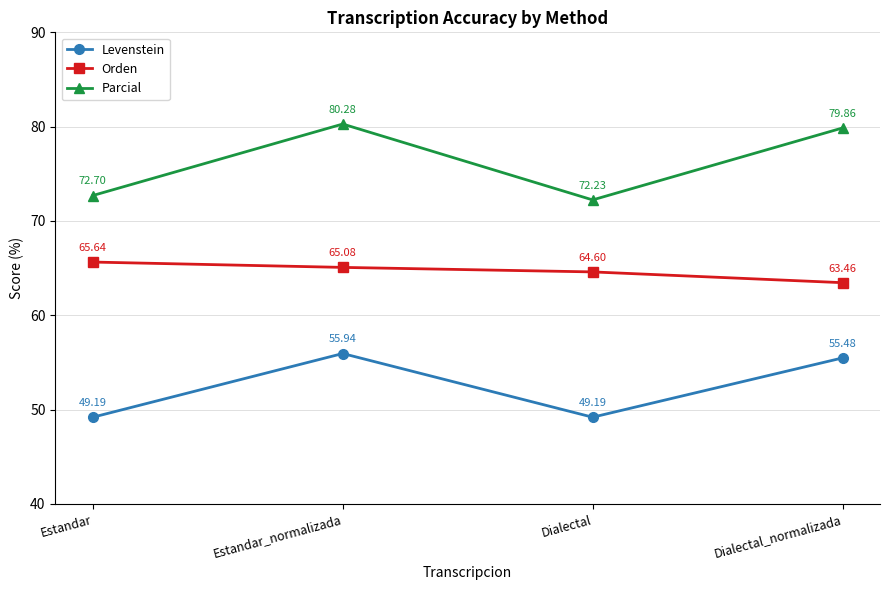

How many data points in Parcial are less than 79?

2